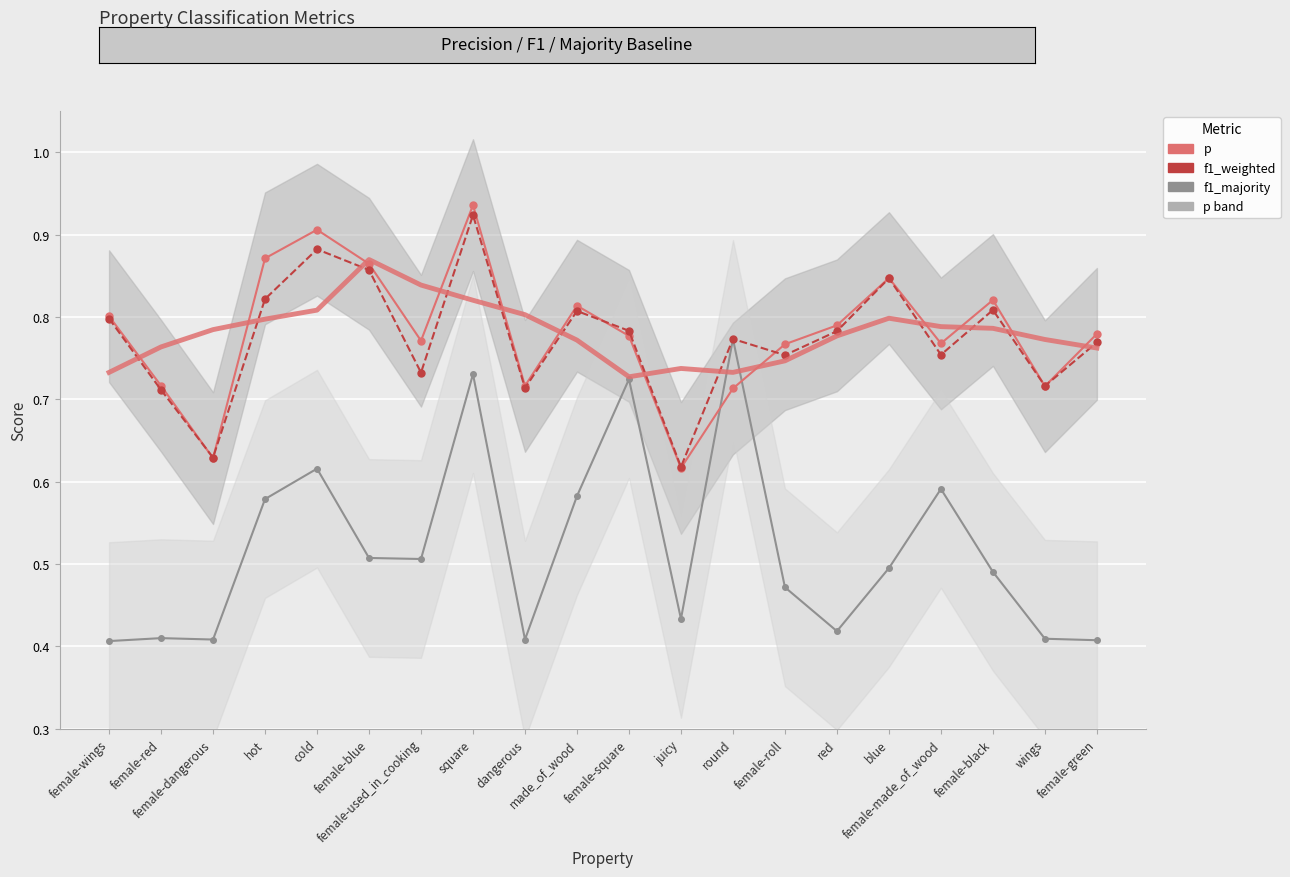

True or false: p and f1_majority intersect in this chart.

True